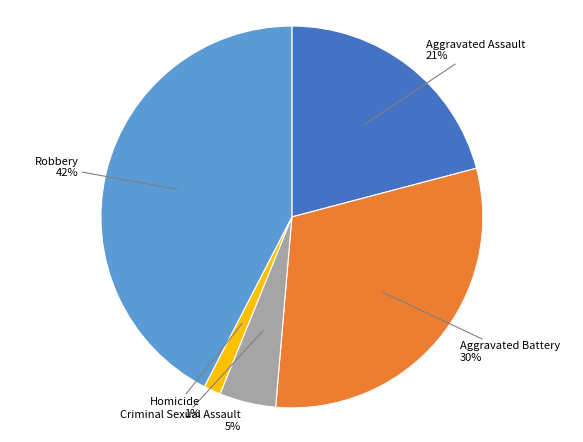

Is there any slice that represents more than half of the pie?

No